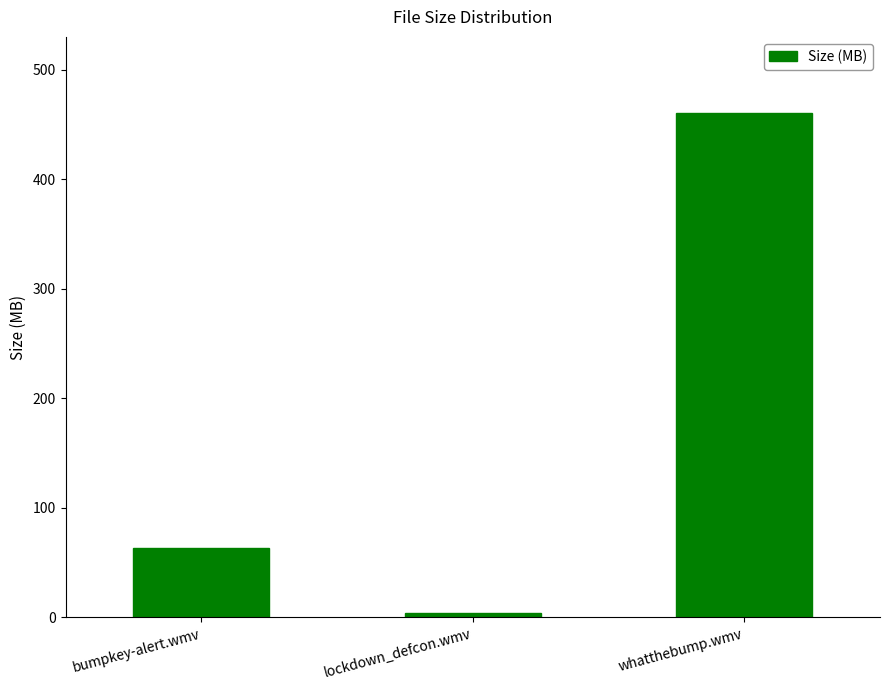

List the labels in order of value, smallest first.

lockdown_defcon.wmv, bumpkey-alert.wmv, whatthebump.wmv